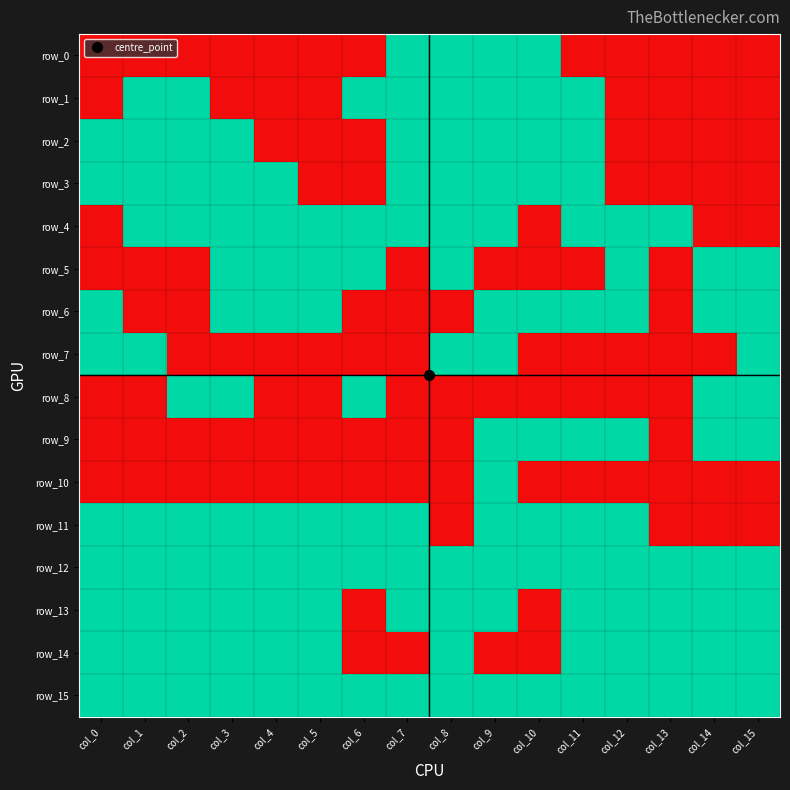

What is the difference between the maximum and minimum values in the row_3 series?

1